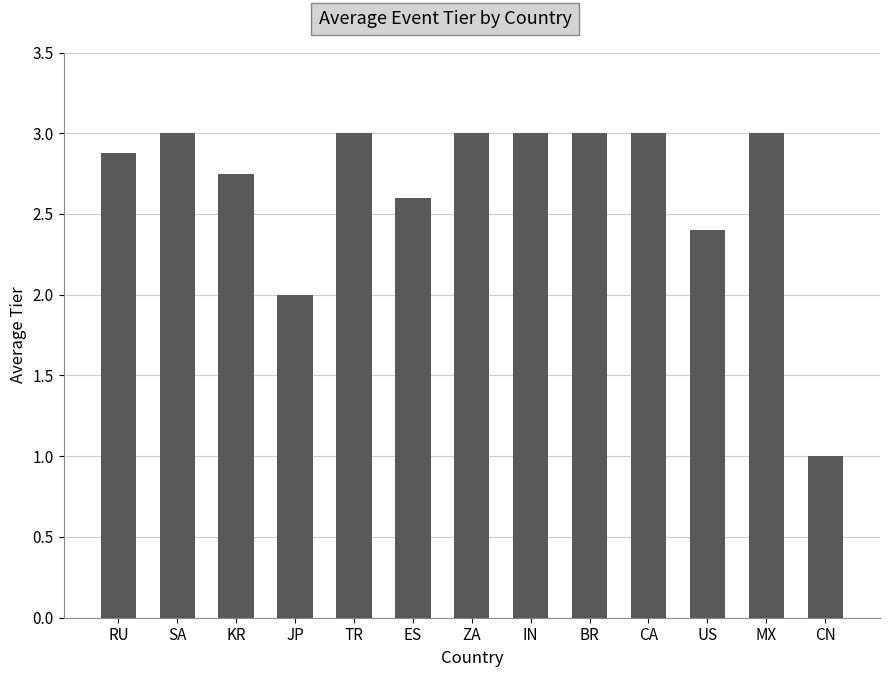

What is the value of the 6th bar from the left?

2.6